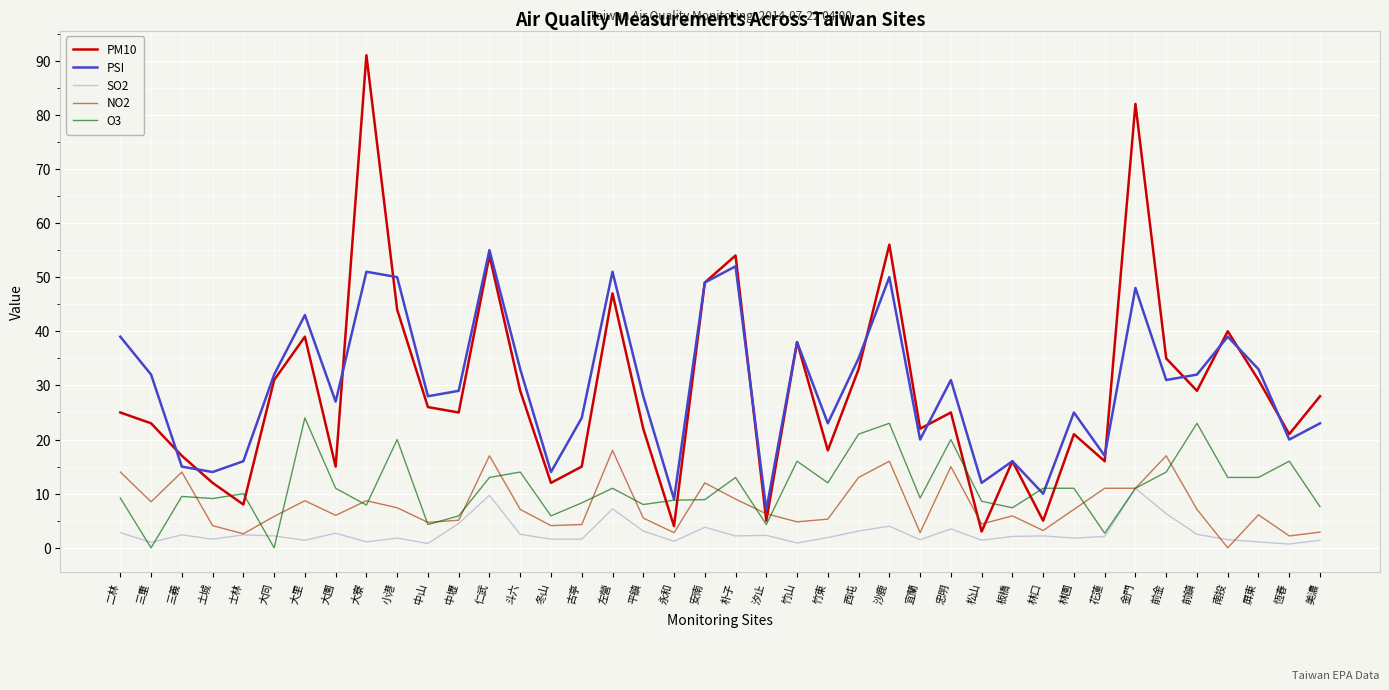

Rank the series by their maximum value, from highest to lowest.

PM10, PSI, O3, NO2, SO2